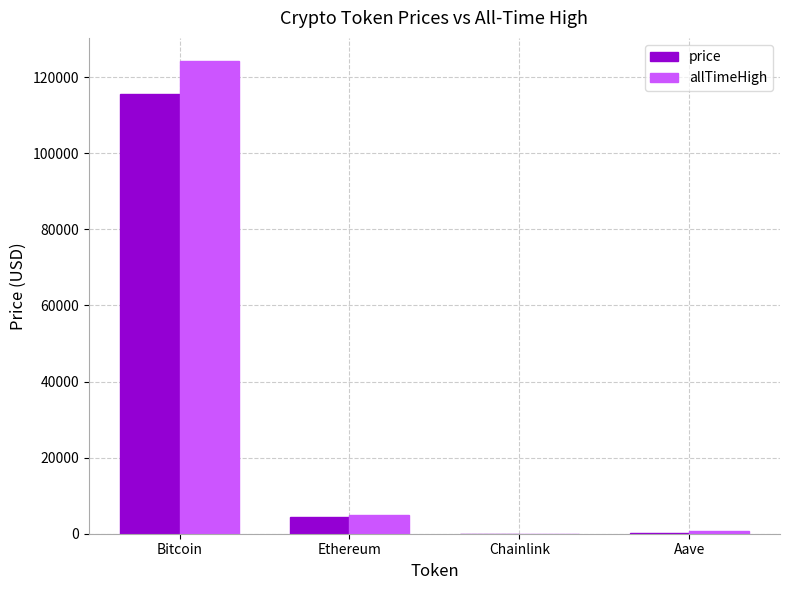

Which series changed the most between Bitcoin and Aave?

allTimeHigh